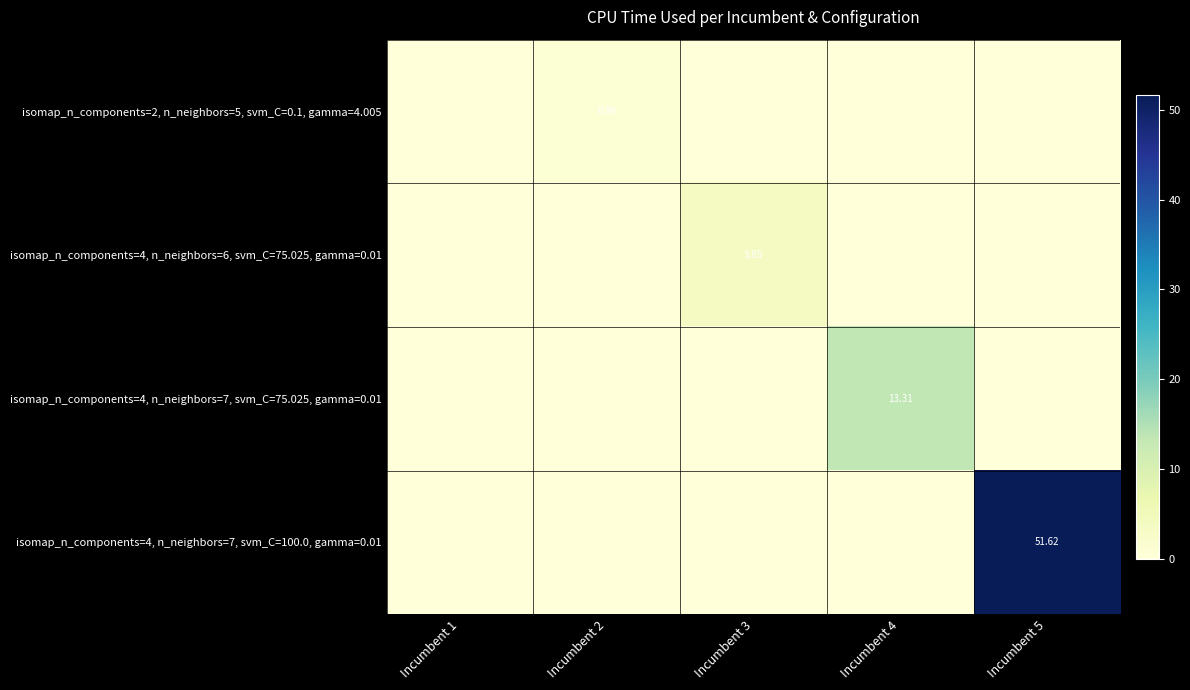

Which series changed the most between Incumbent 2 and Incumbent 4?

isomap_n_components=4, n_neighbors=7, svm_C=75.025, gamma=0.01